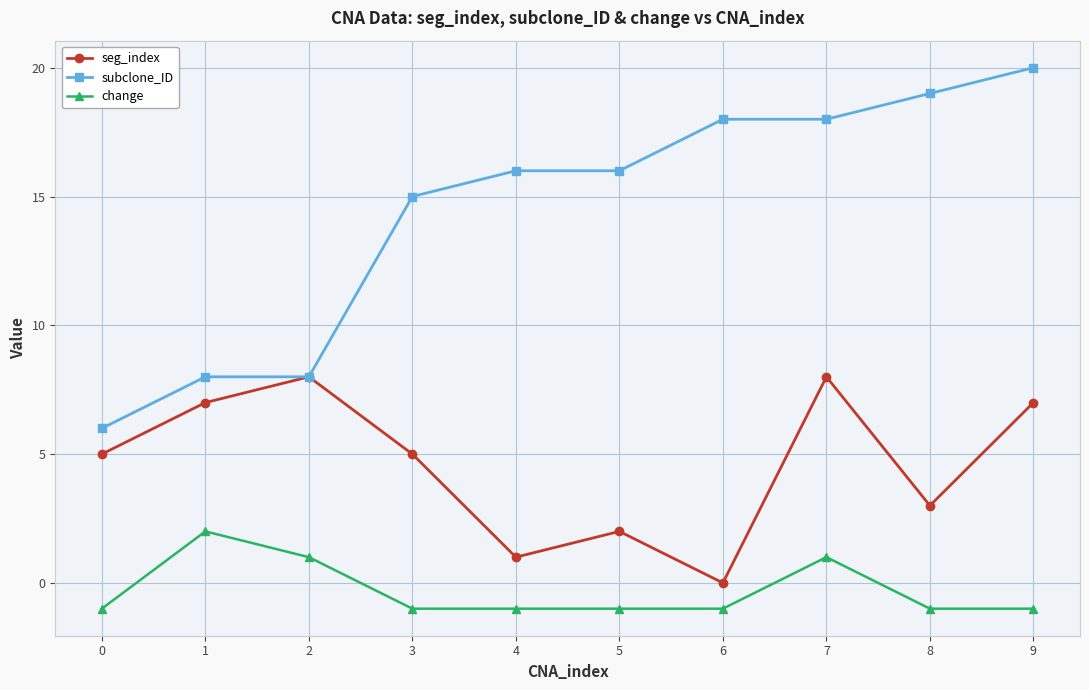

What is the value of the seg_index point at the 4th from the left?

5